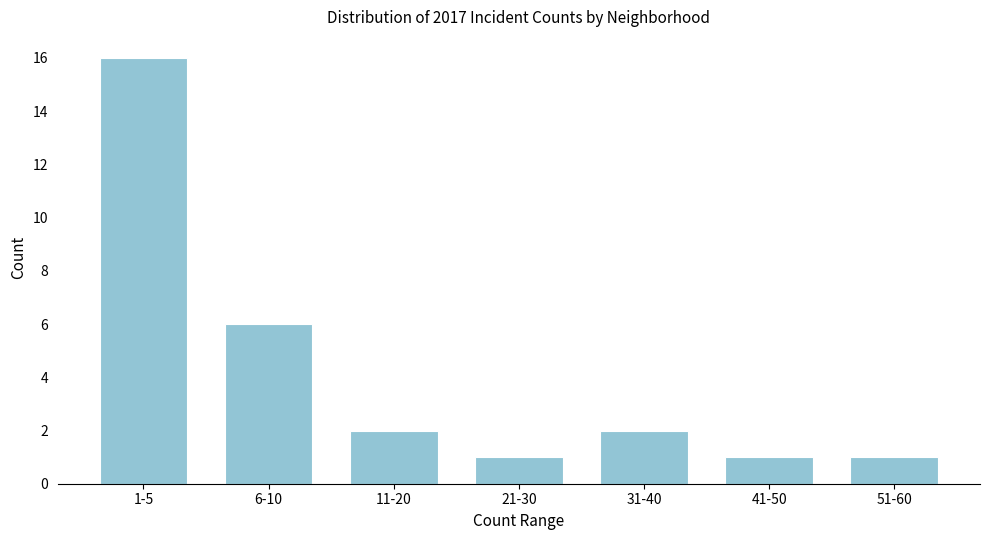

Reading left to right, list all the values displayed in this chart.

1-5=16	6-10=6	11-20=2	21-30=1	31-40=2	41-50=1	51-60=1